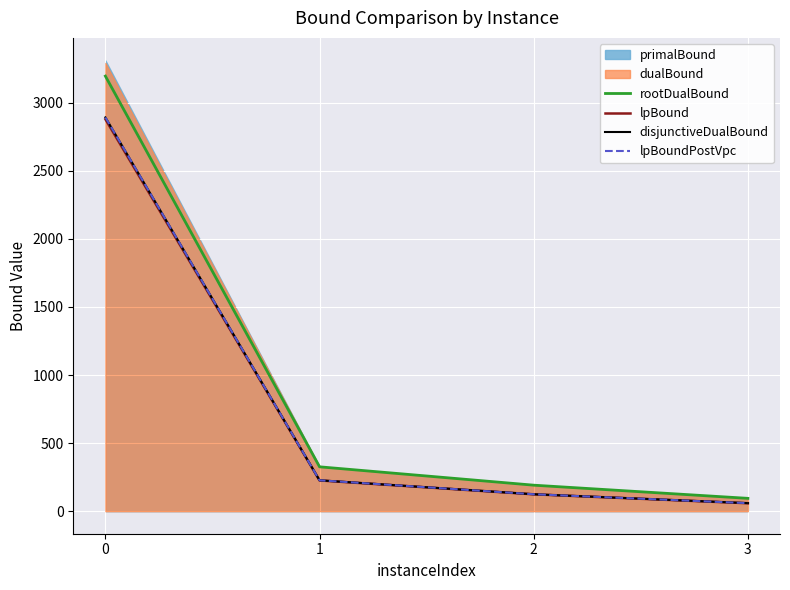

What value does the lpBoundPostVpc series have at 2?

124.3